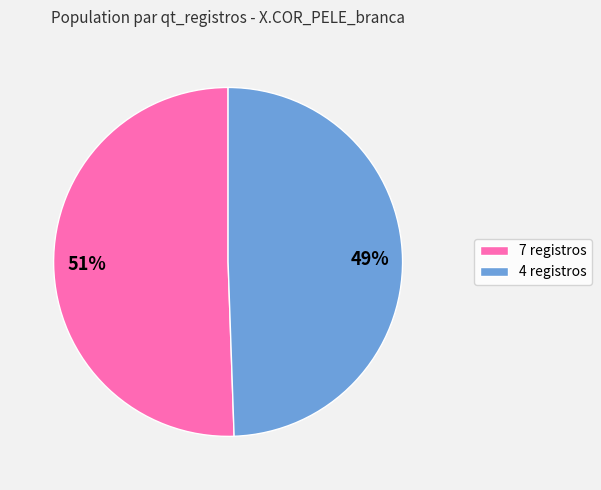

Which slice is the smallest?

4 registros